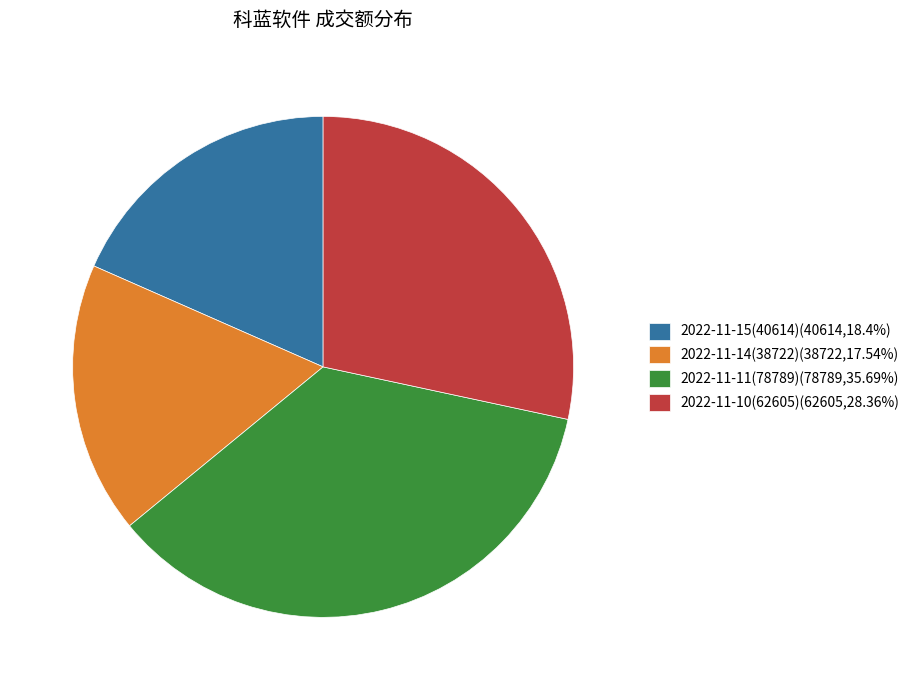

Does 2022-11-15(40614)(40614,18.4%) account for over 50% of the chart?

No